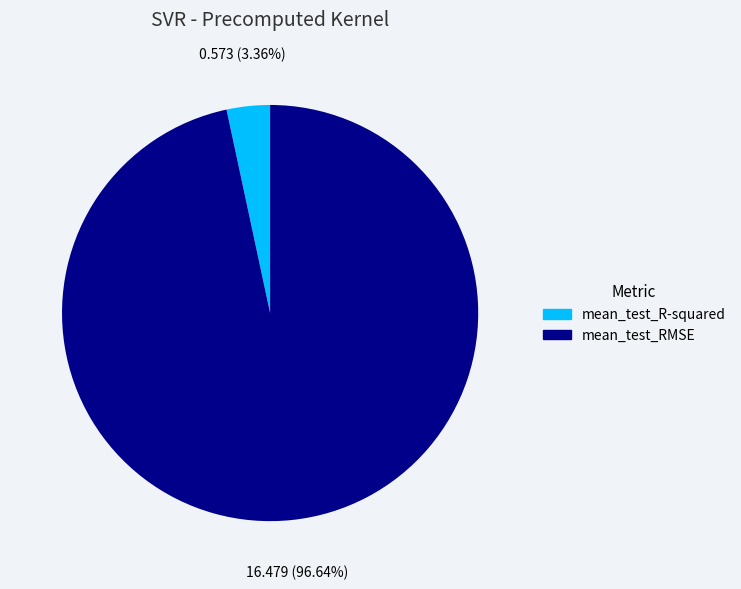

Between mean_test_RMSE and mean_test_R-squared, which is larger?

mean_test_RMSE